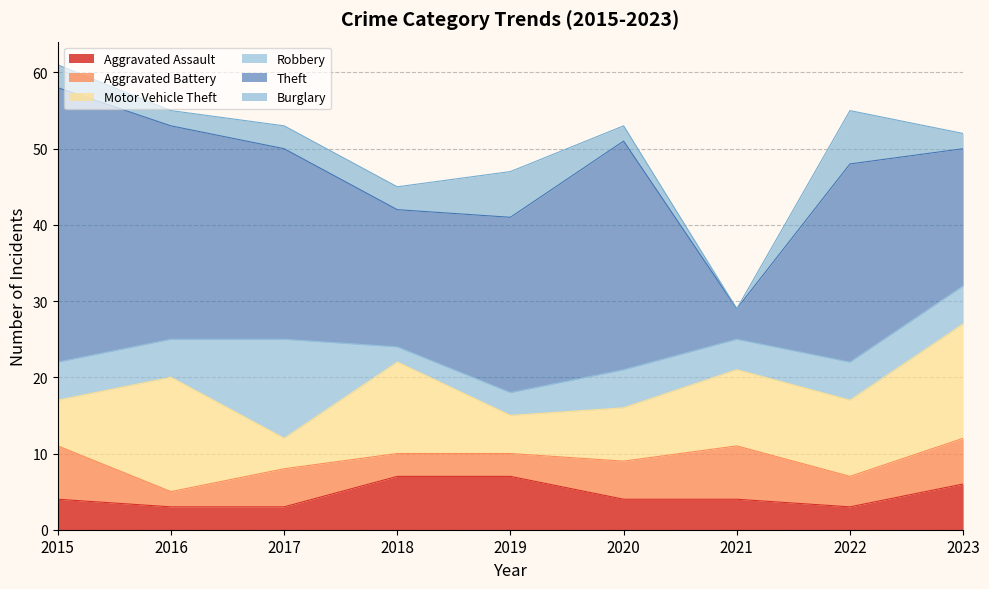

What is the approximate value of Burglary at 2023?

2